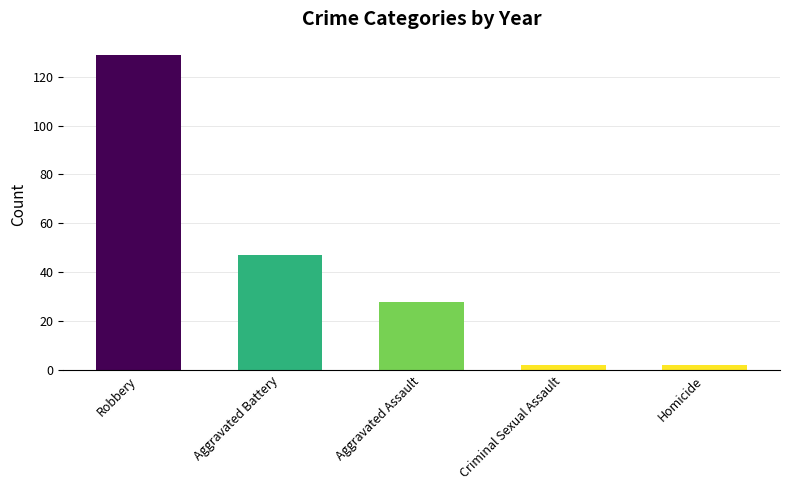

What is the difference between the maximum and minimum values?

127